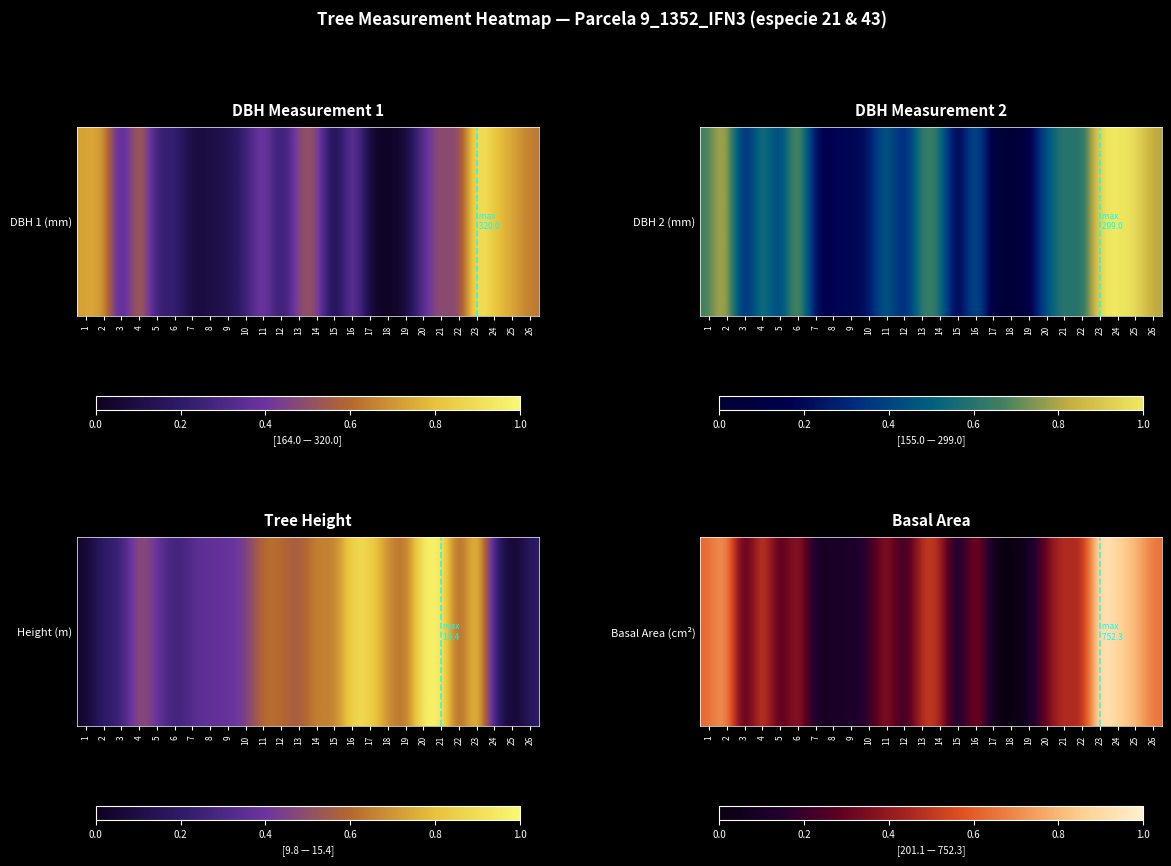

List the labels in order of value, largest first.

23, 24, 25, 2, 26, 1, 4, 13, 21, 14, 6, 16, 11, 22, 20, 5, 10, 3, 12, 9, 8, 7, 19, 17, 15, 18